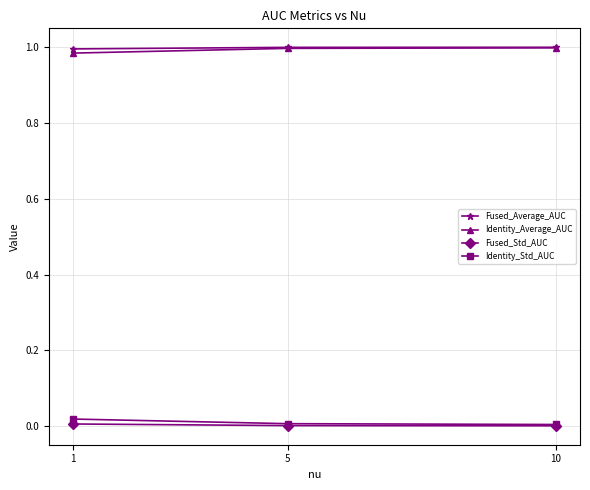

The value of Identity_Average_AUC at 10 is 1.0. True or false?

True